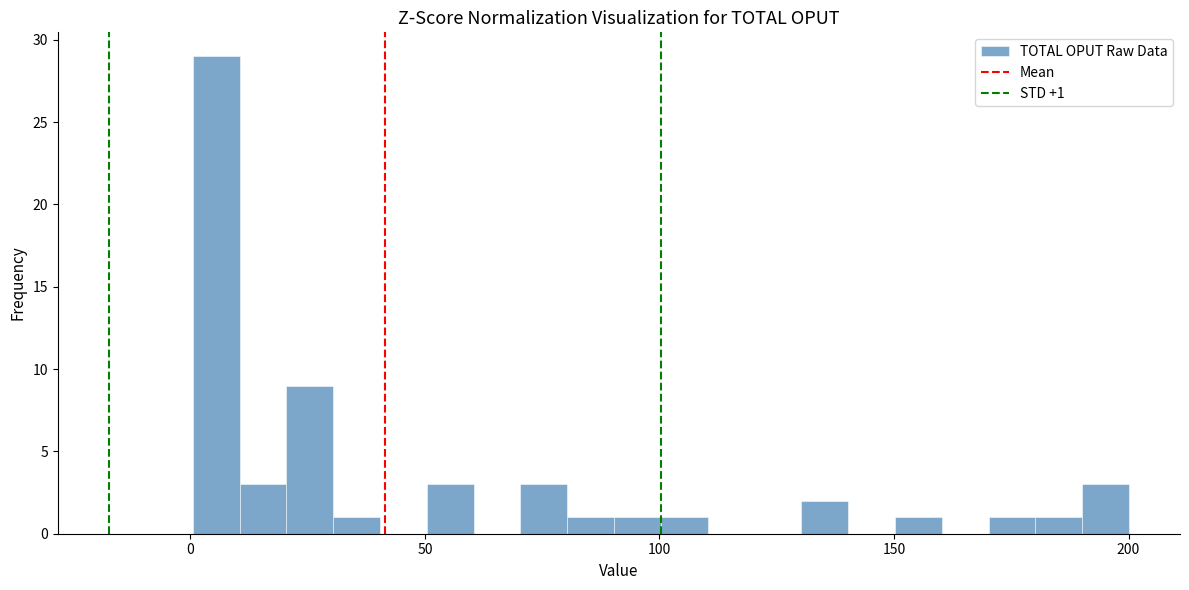

Around what value on the x-axis is the tallest bar? Give the approximate position of its centre, as read against the axis.

5